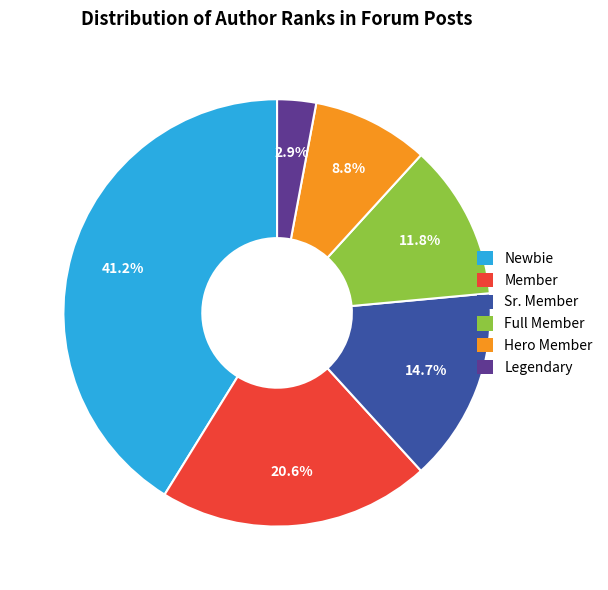

To the nearest percent, what is the combined percentage of Member and Newbie?

62%